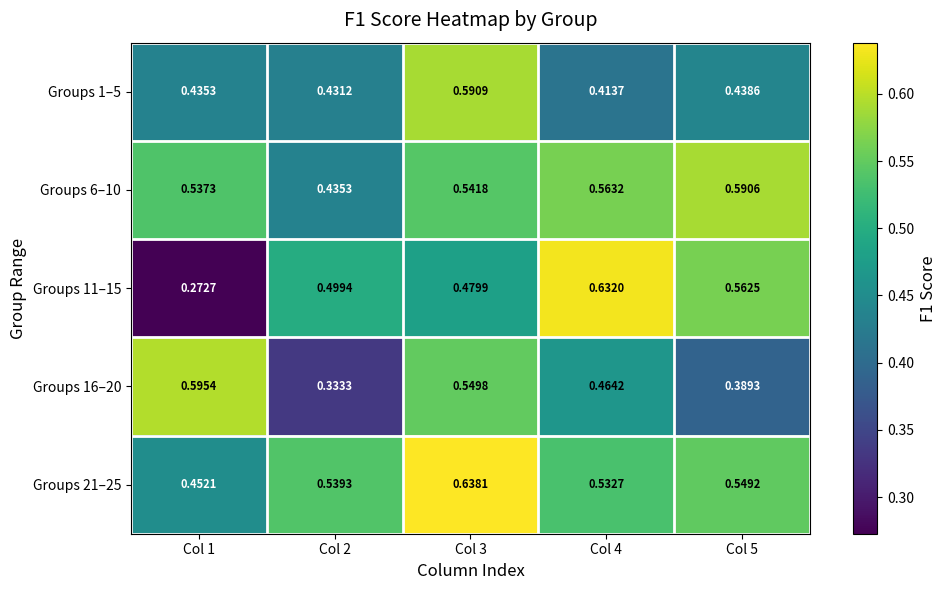

Is the value of Groups 16–20 at Col 2 greater than the value of Groups 11–15 at Col 4?

No